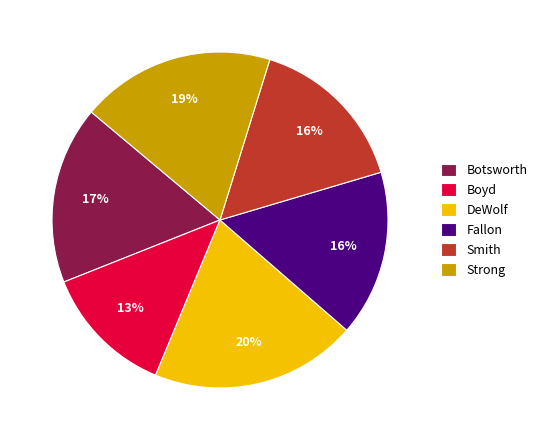

Approximately how many times larger is the value at Fallon compared to Botsworth?

0.9